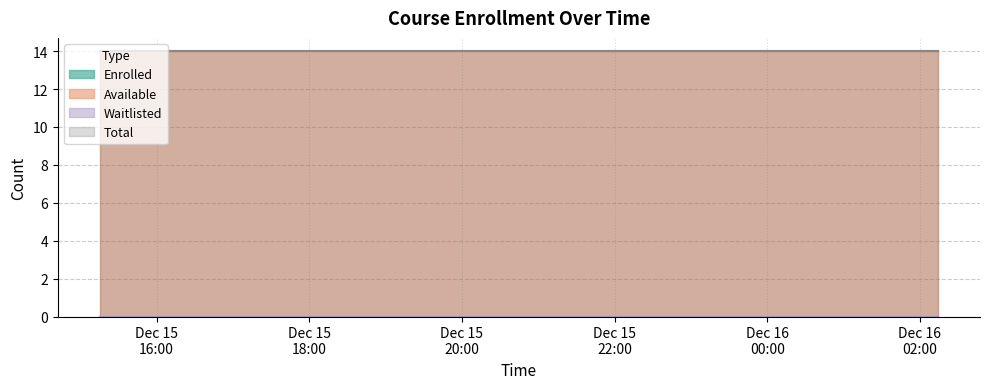

What is the sum of the available values at 2023-12-15T15:15:20 and 2023-12-16T01:57:10?

28